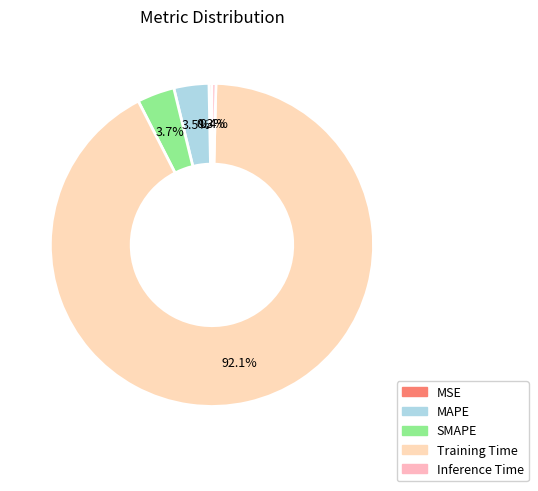

Count the number of slices in the pie.

5